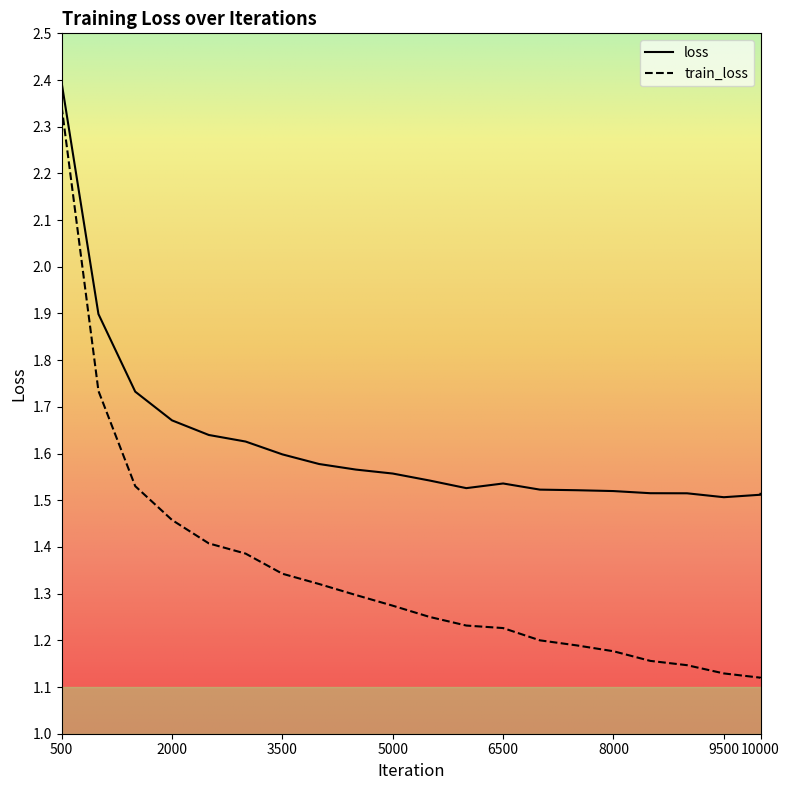

Does the chart have visible grid lines?

No